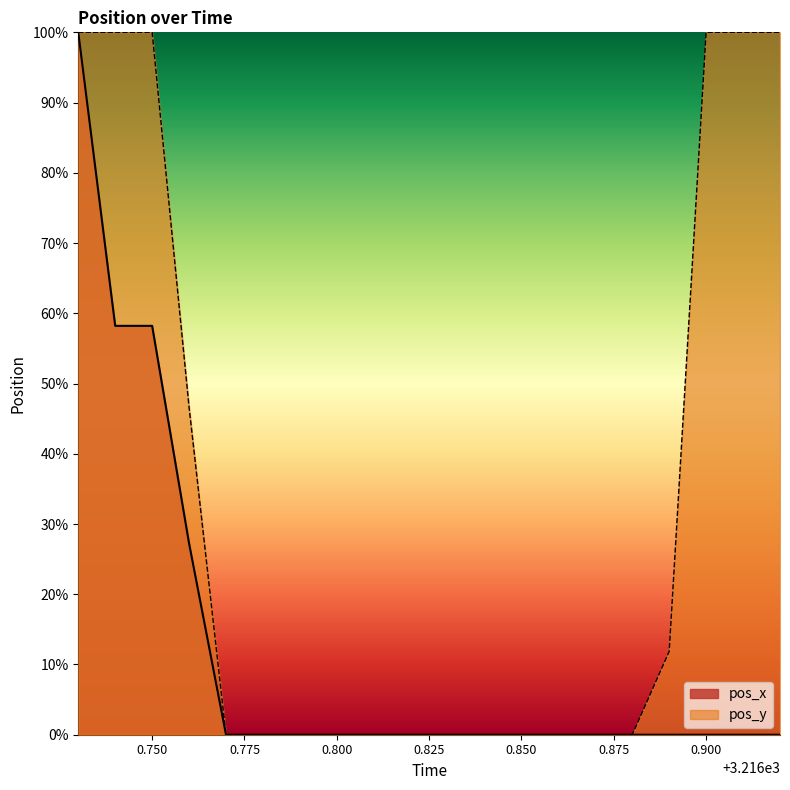

List the series in order of their overall mean, lowest first.

pos_x, pos_y